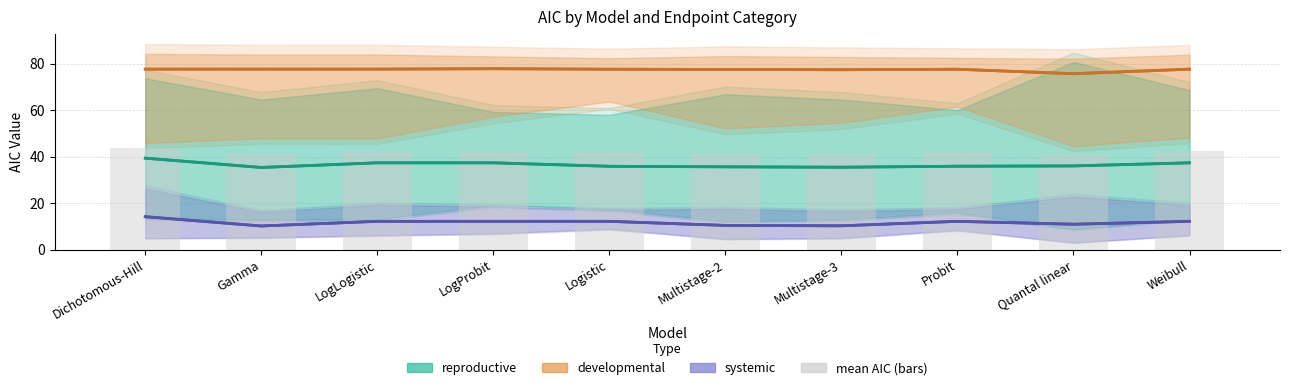

Is it true that mean AIC (bars) equals 72.6 at LogLogistic?

False